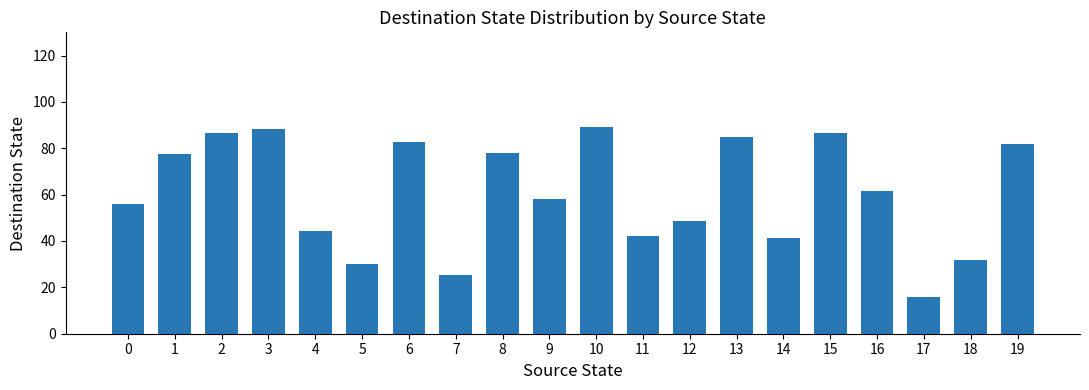

What is the maximum value shown in the chart?

89.0